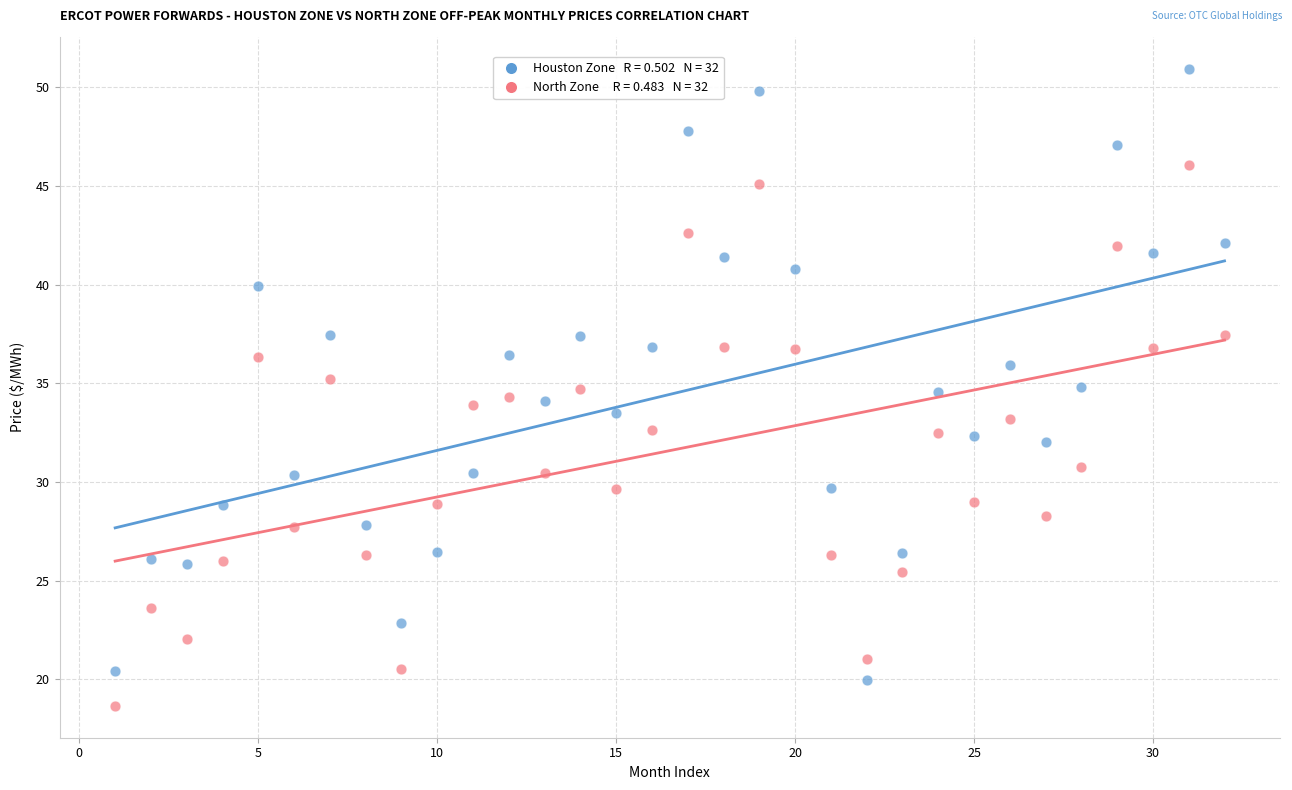

Across all data points, what is the range of X values (max minus min)?

31.0